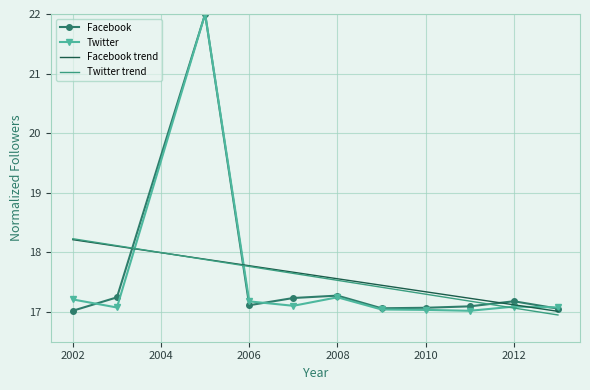

What is the greatest value displayed?

22.0